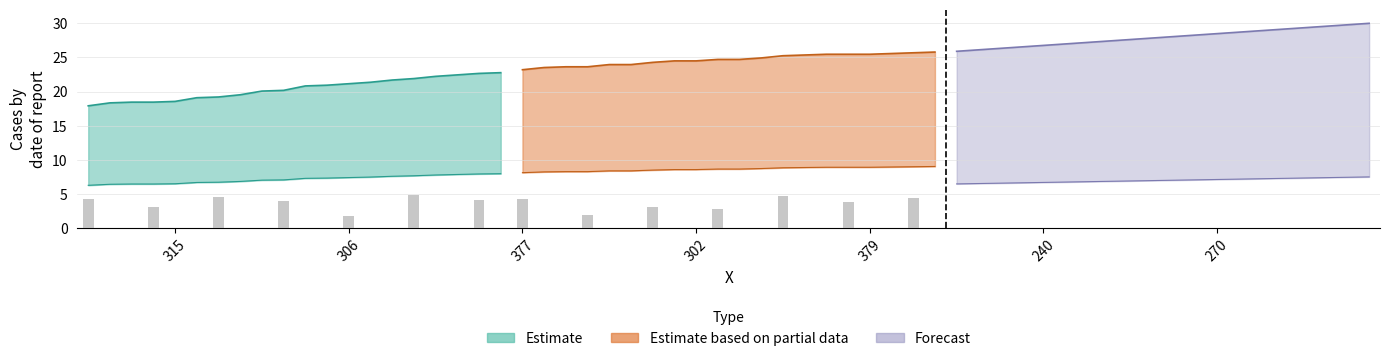

Rank the series by their average value, from lowest to highest.

Estimate, Estimate based on partial data, Forecast